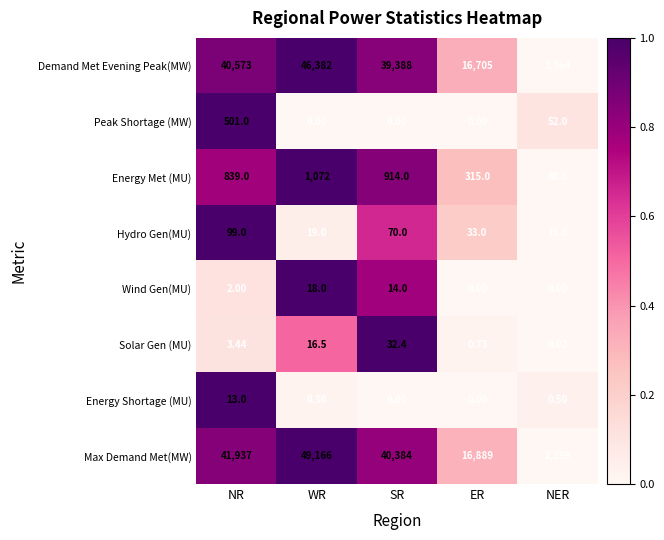

Where is Energy Shortage (MU) nearest to the value 6?

NER